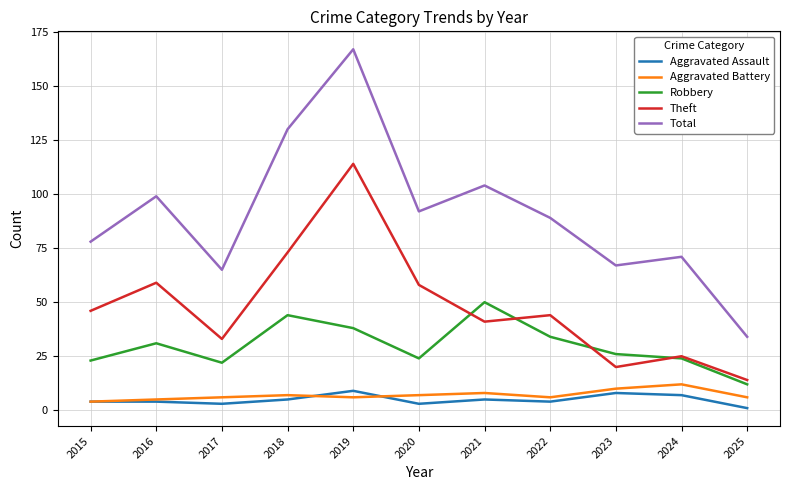

At which category does the chart reach its minimum across all series?

2025